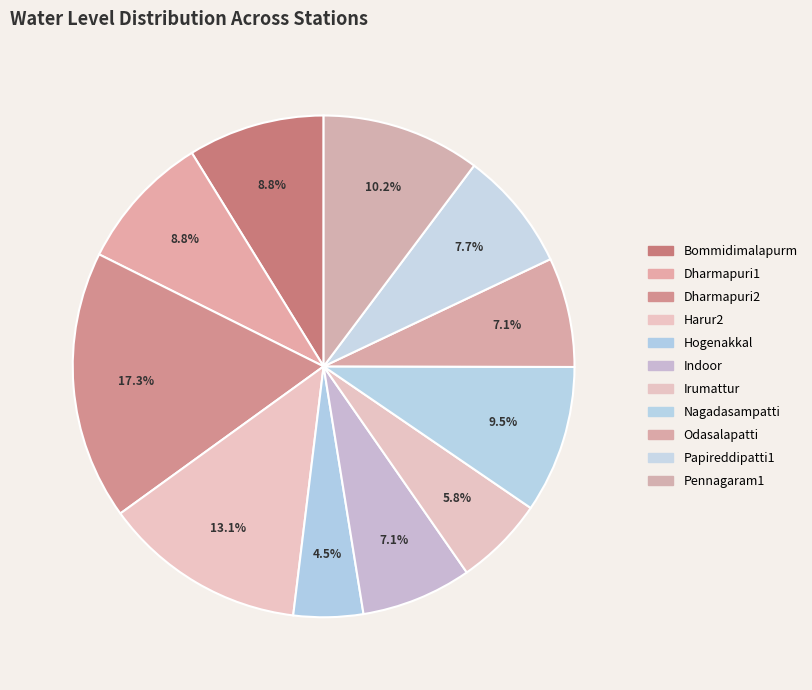

To the nearest percent, what is the difference between the Odasalapatti and Harur2 slice percentages?

6%